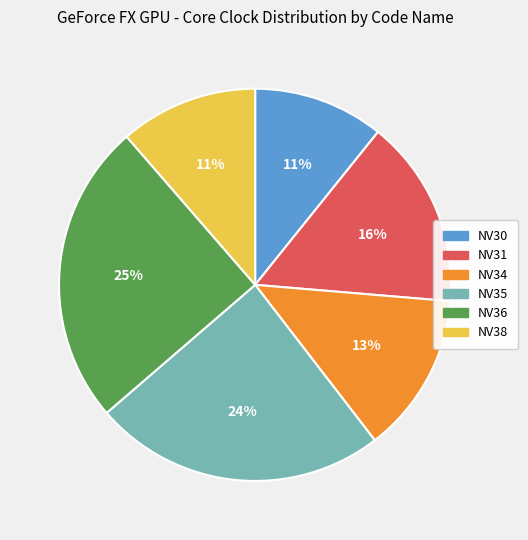

How many segments does this pie chart have?

6